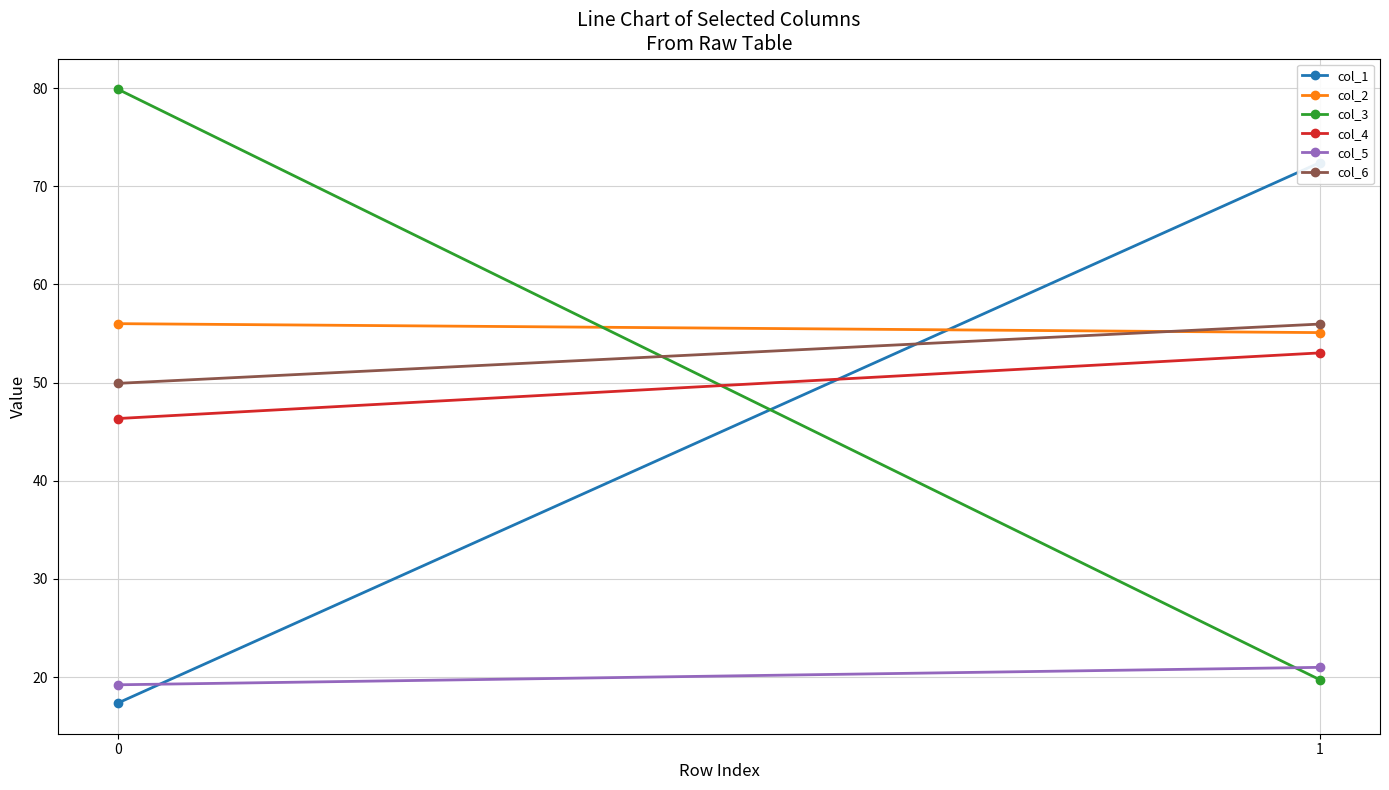

Between 1 and 0, which is larger?

1